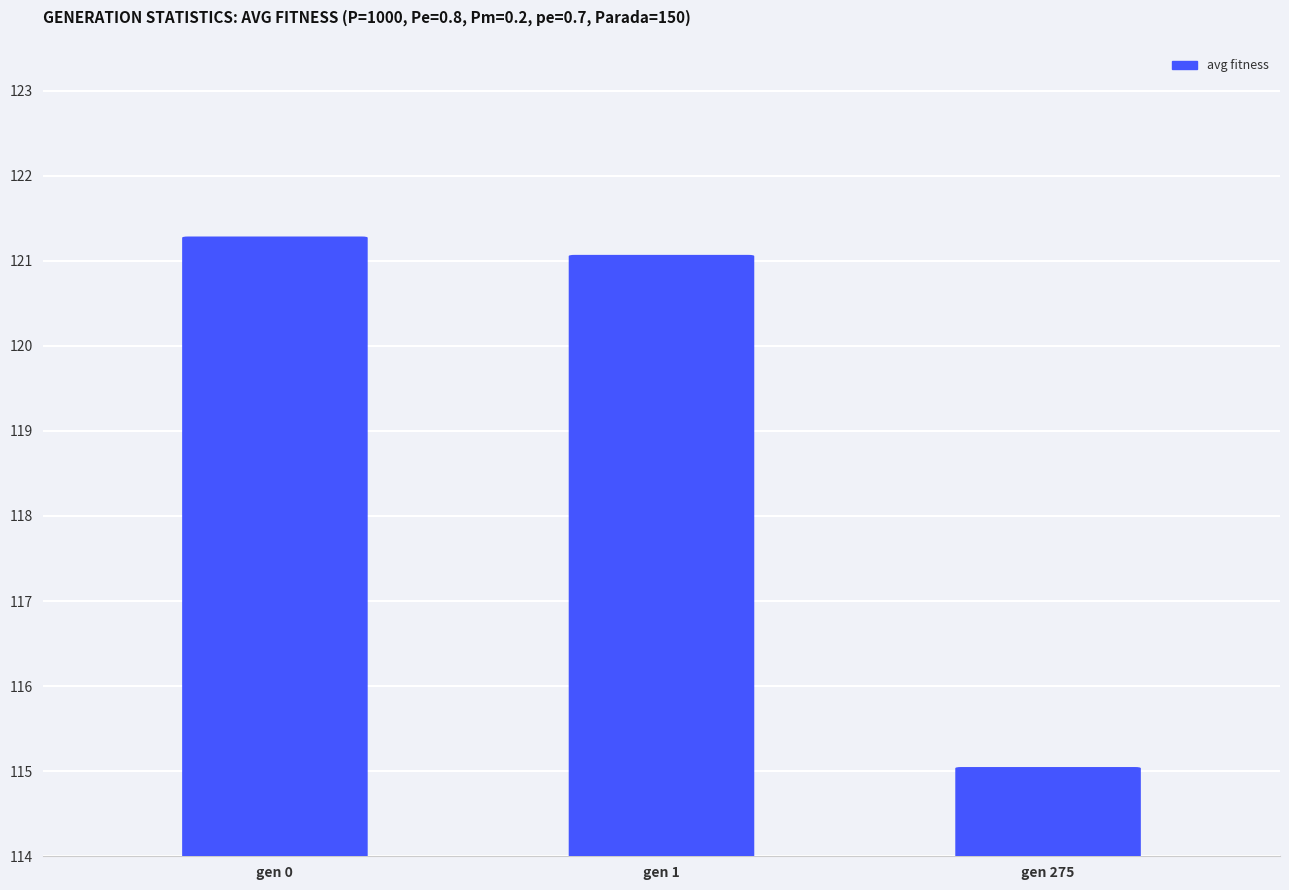

Does the chart contain stacked bars?

No